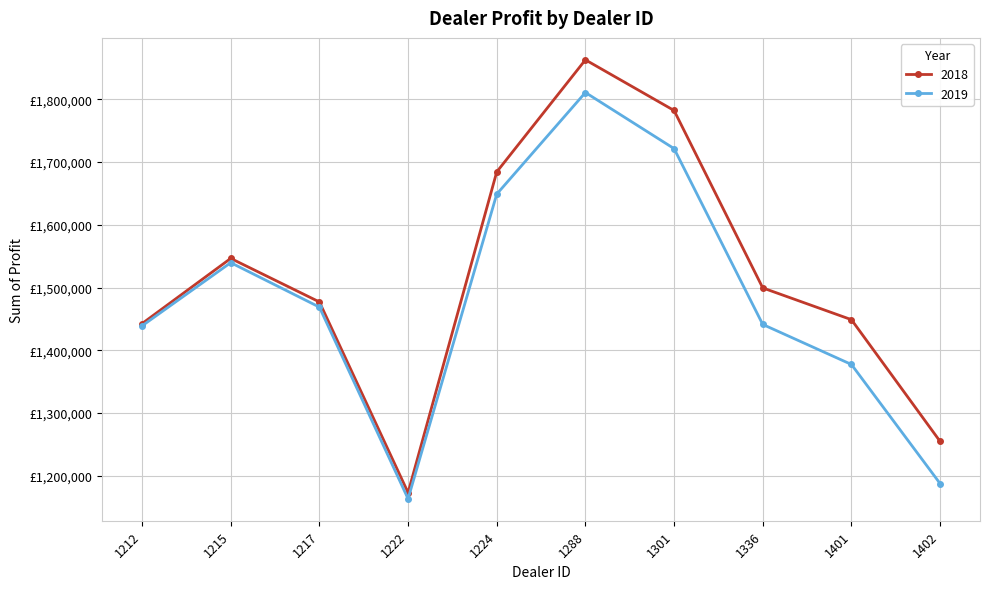

The value of 2019 at 1401 is 1377400.0. True or false?

True